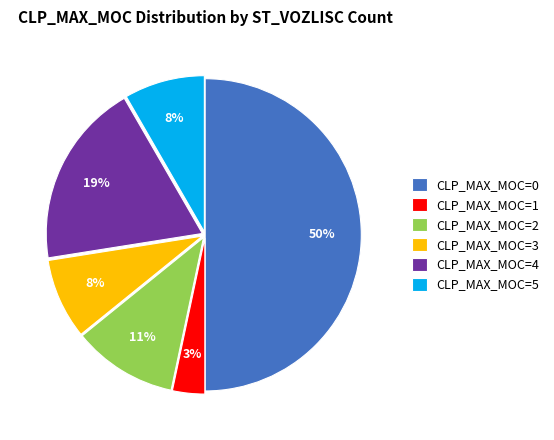

To the nearest percent, what portion does CLP_MAX_MOC=3 represent?

8%